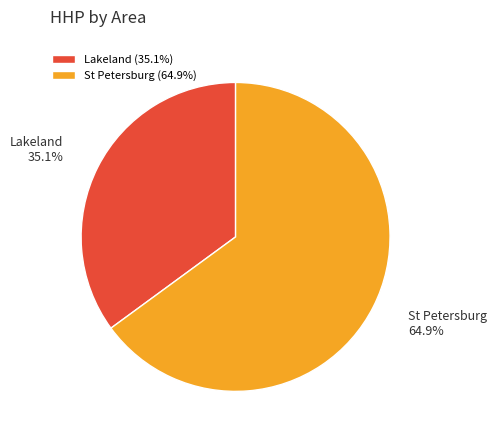

Is there any slice that represents more than half of the pie?

Yes